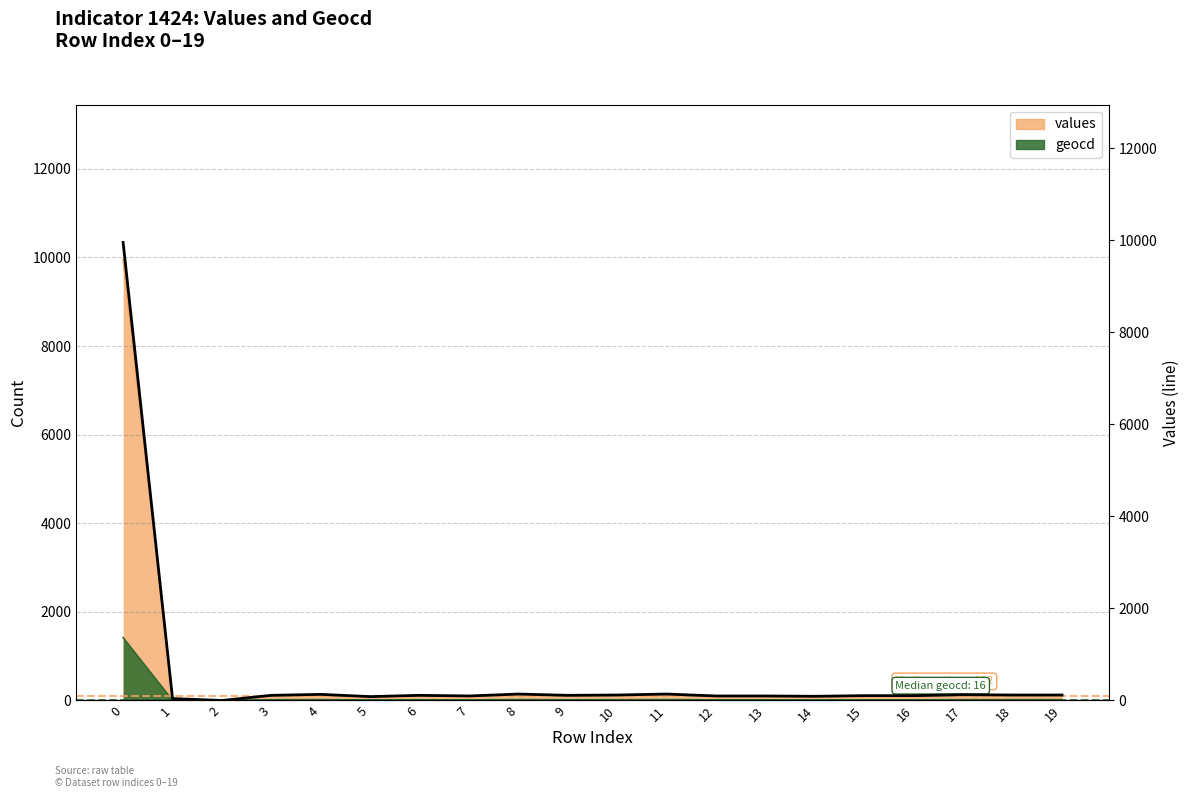

What is the sum of all values?

11910